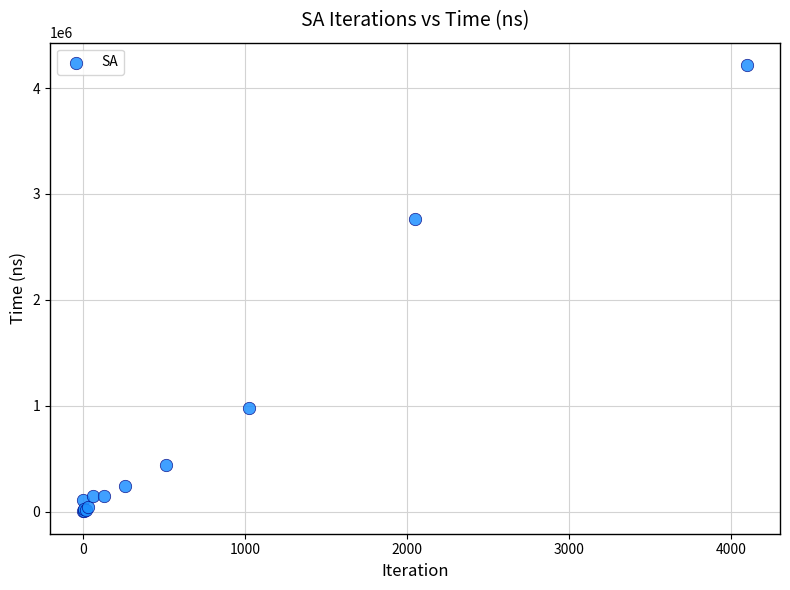

What Y value in the scatter plot is closest to 2111160?

2761080